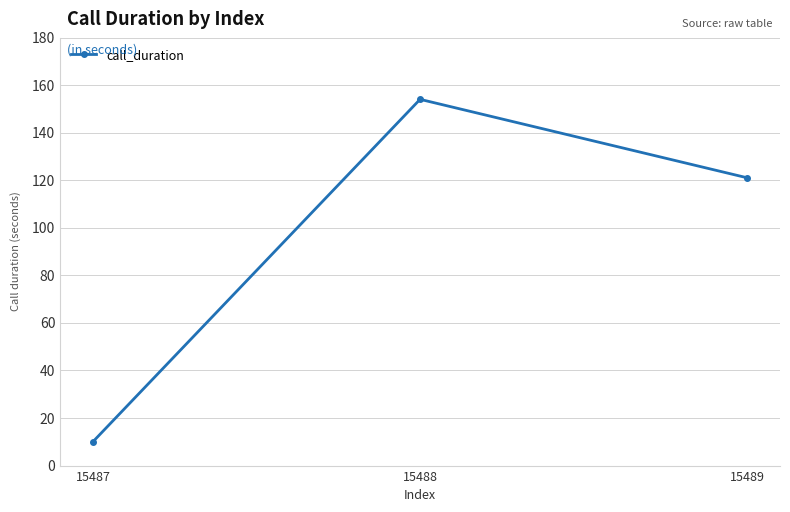

What is the difference between the second highest and minimum values?

111